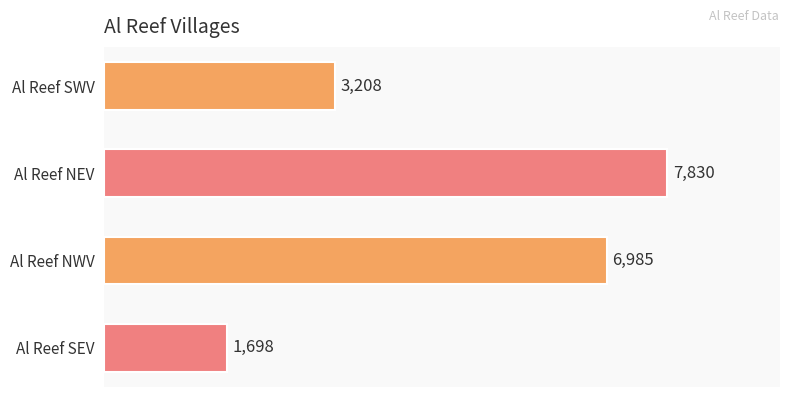

What is the smallest value displayed?

1698